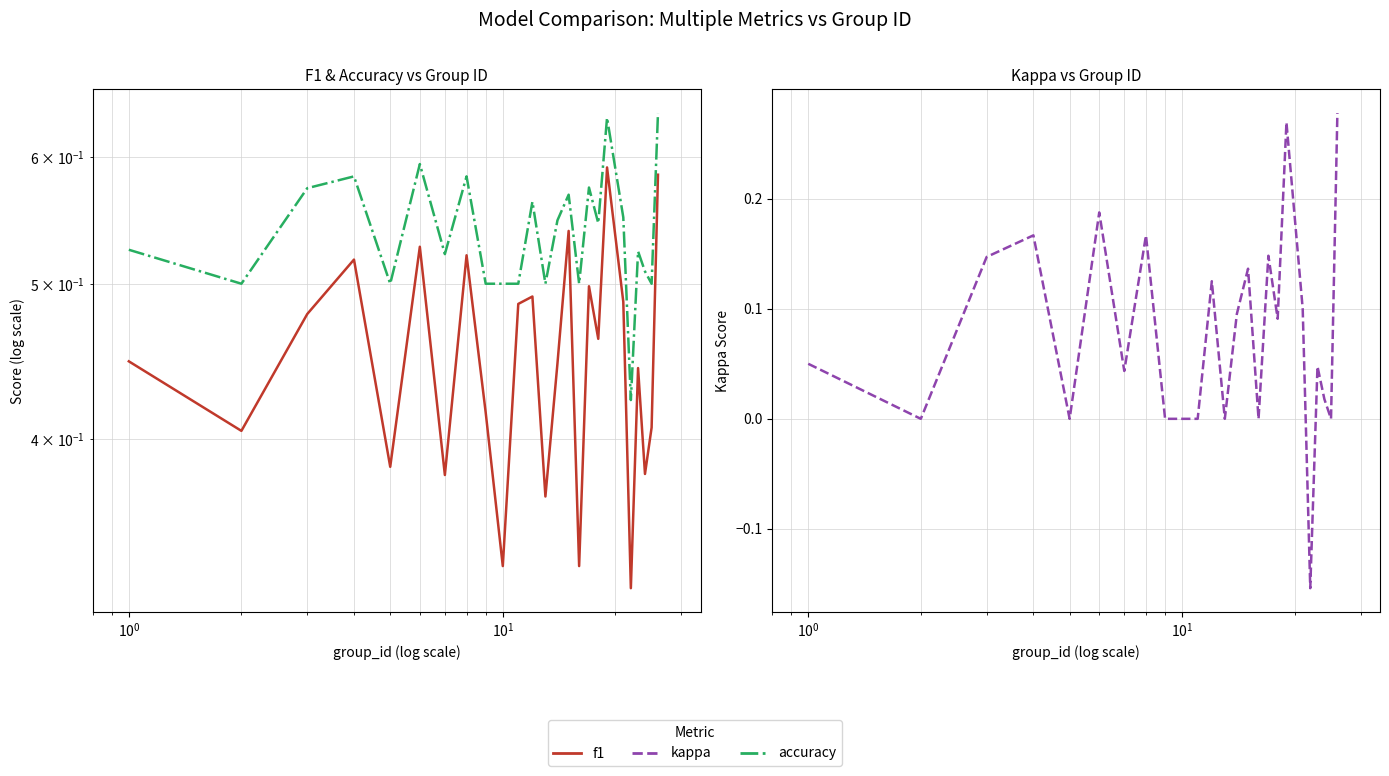

True or false: f1 has a value of 0.2 at $\mathdefault{10^{3}}$.

False